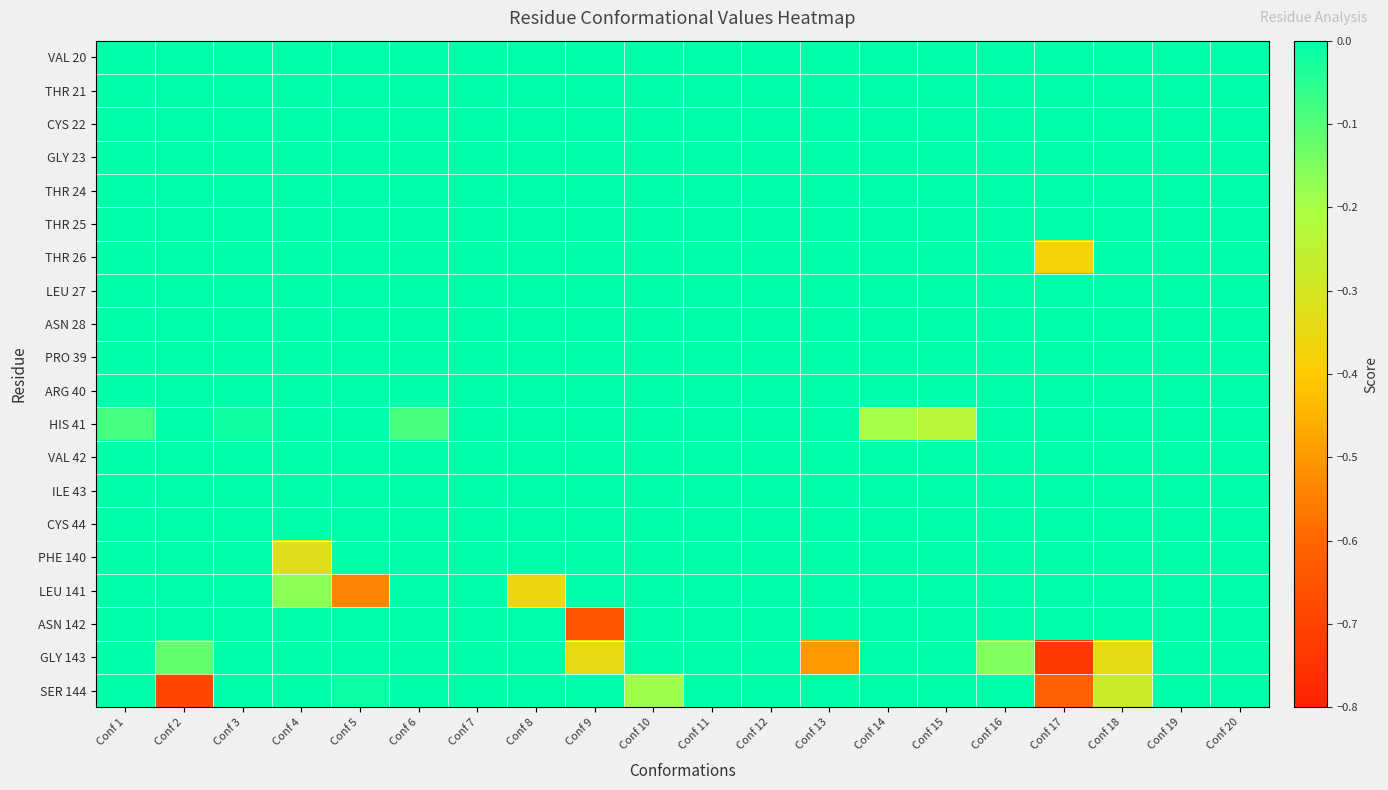

Which category has the highest value across all series?

Conf 1